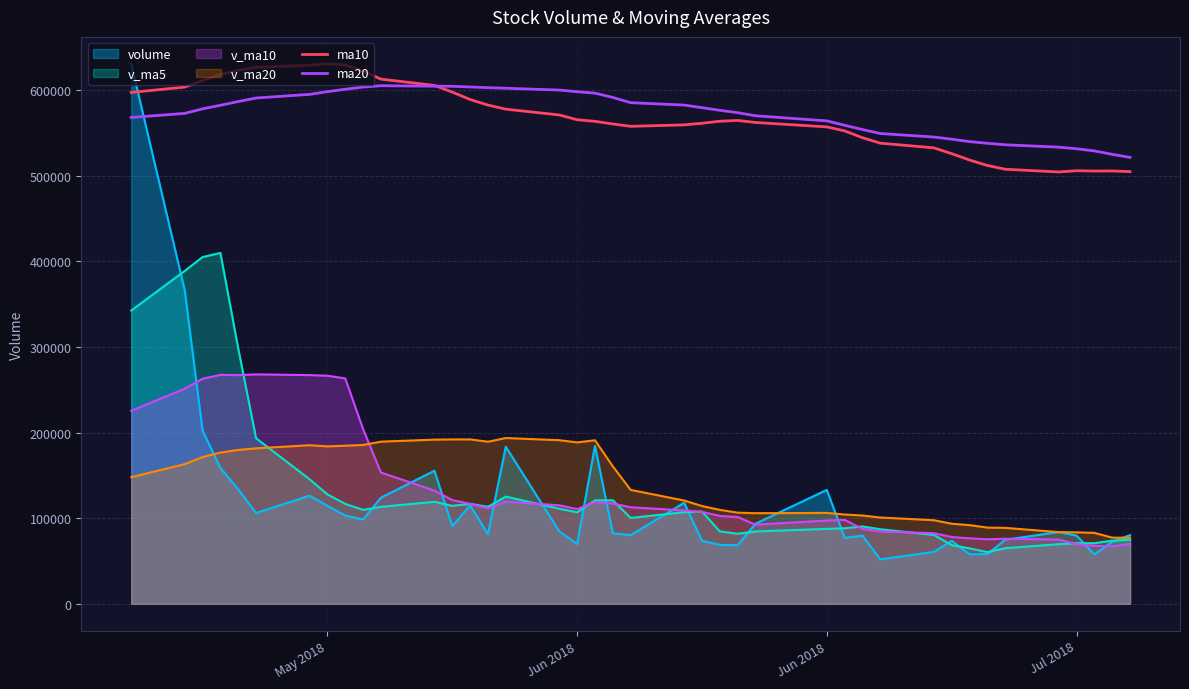

Does the chart display data point markers on the line(s)?

No